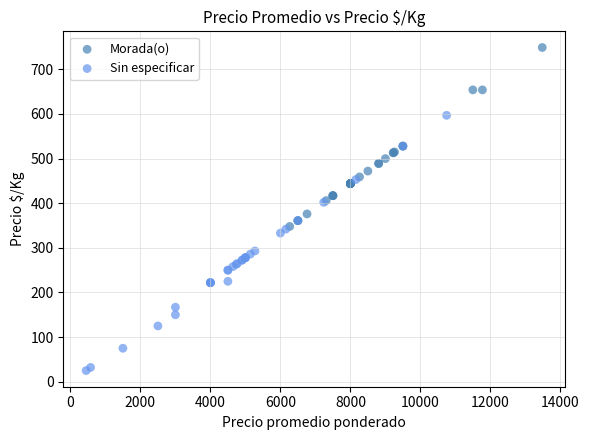

Which series contains the highest Y value?

Morada(o)